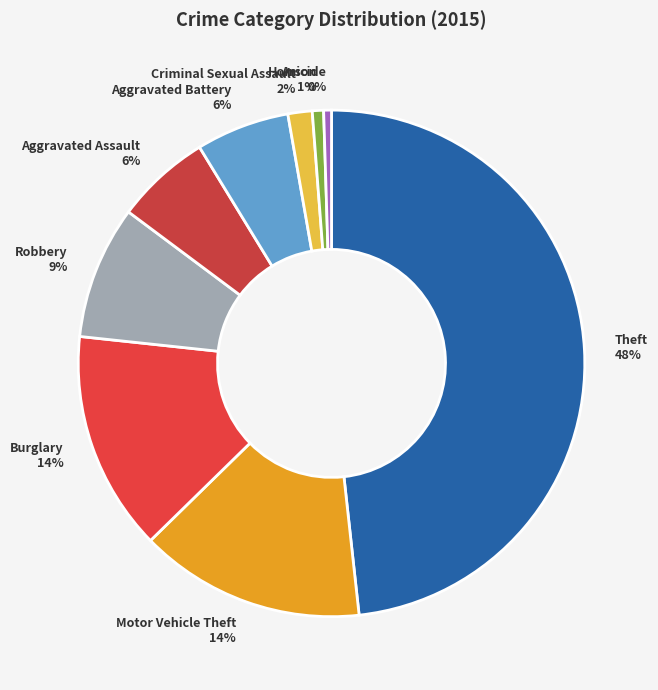

Do Arson and Homicide together represent more than half of the pie?

No